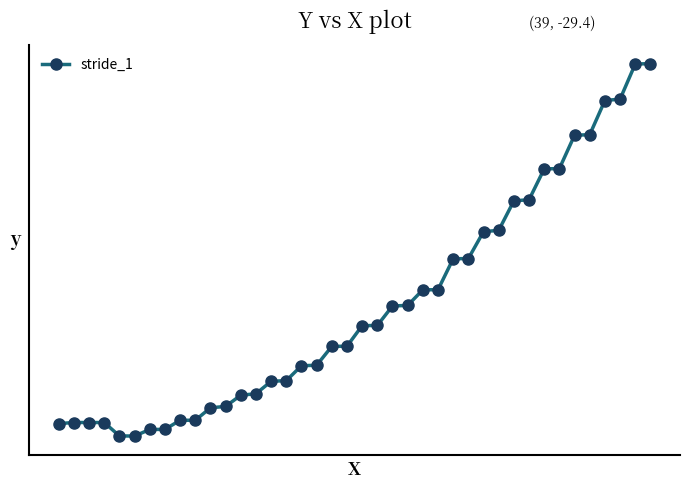

Is this an area chart (filled region under the line)?

No